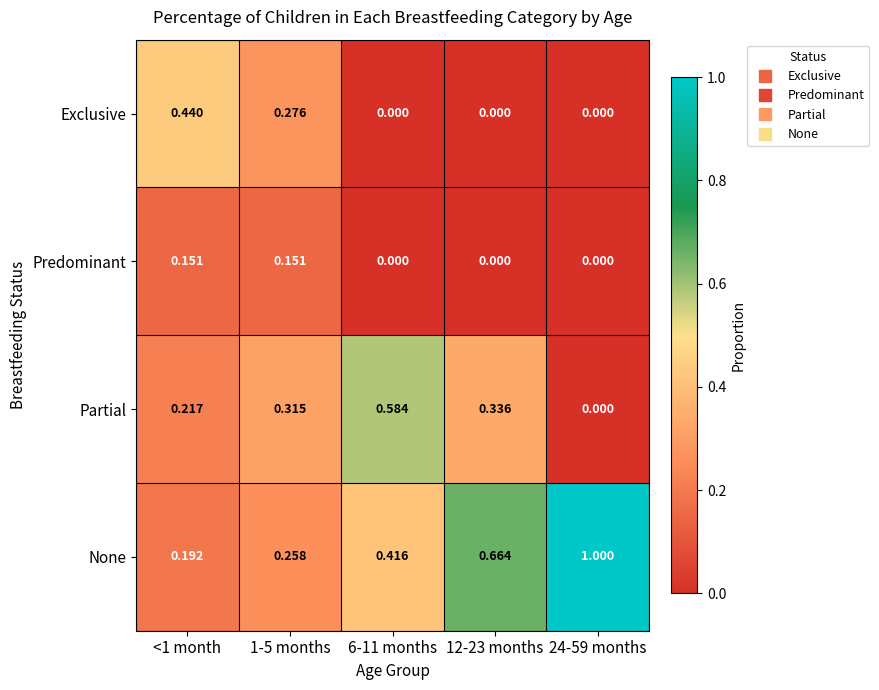

Which series has the widest spread of values?

None